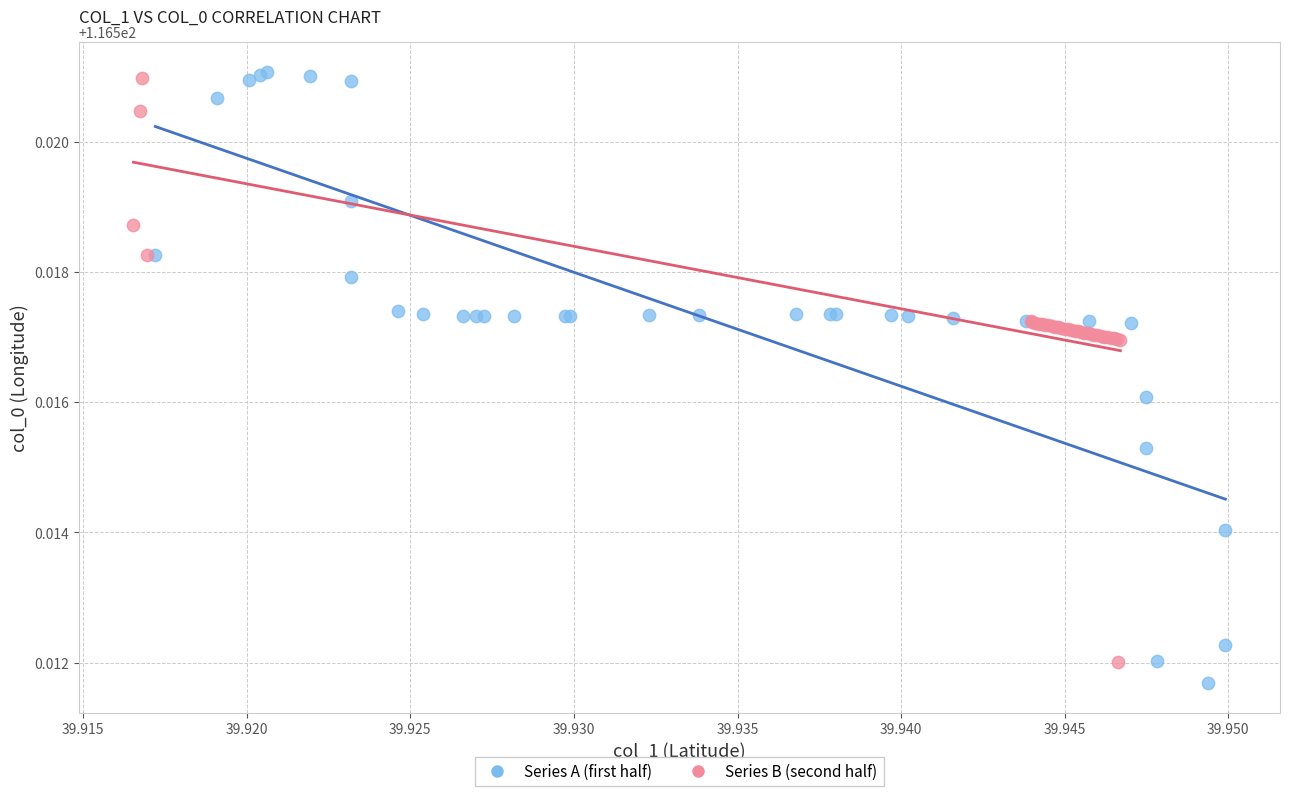

What are all the series names shown in the legend?

Series A (first half), Series B (second half)